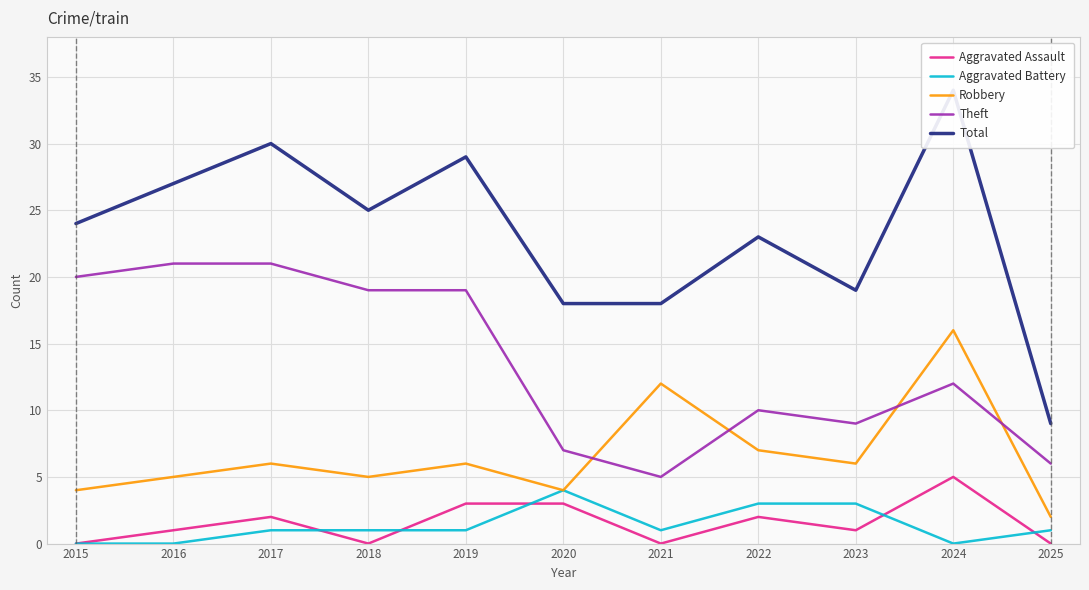

True or false: Theft and Aggravated Assault intersect in this chart.

False